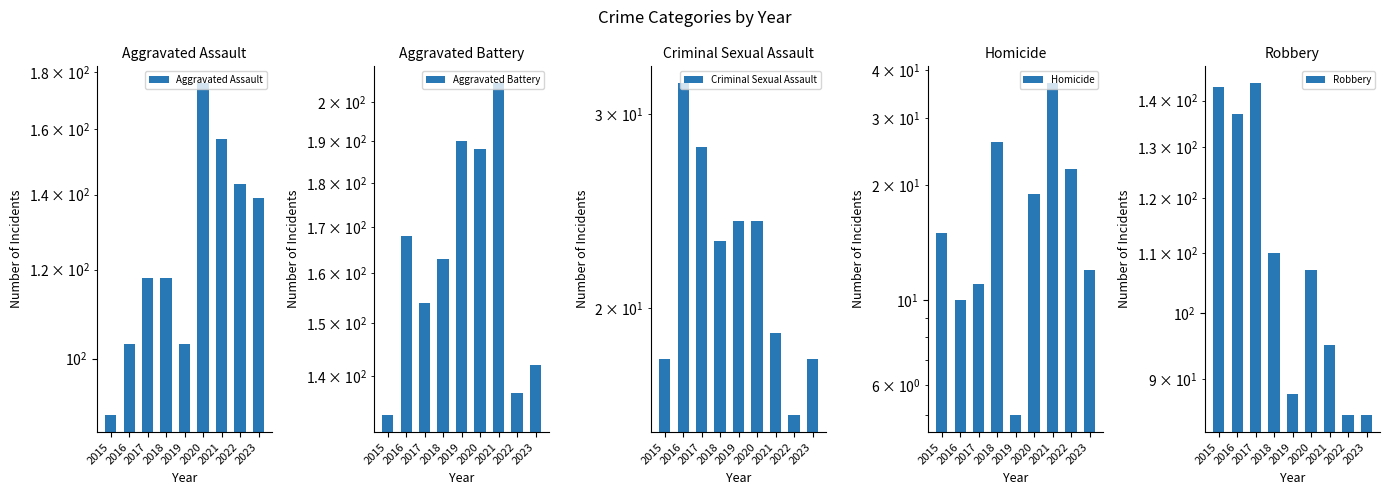

What is the difference between the maximum and second lowest values in the Homicide series?

27